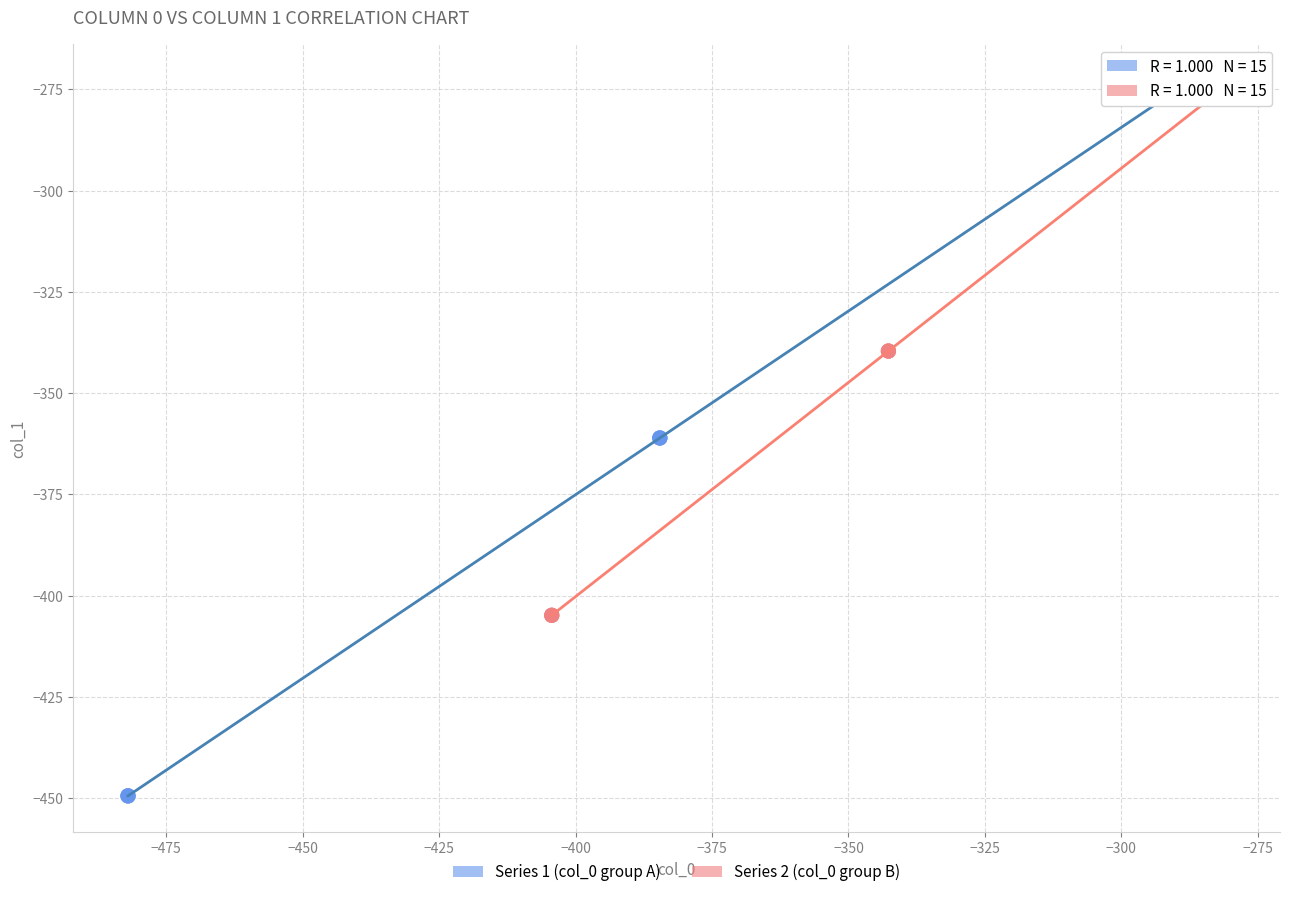

What are all the series names shown in the legend?

Series 1 (col_0 group A), Series 2 (col_0 group B)